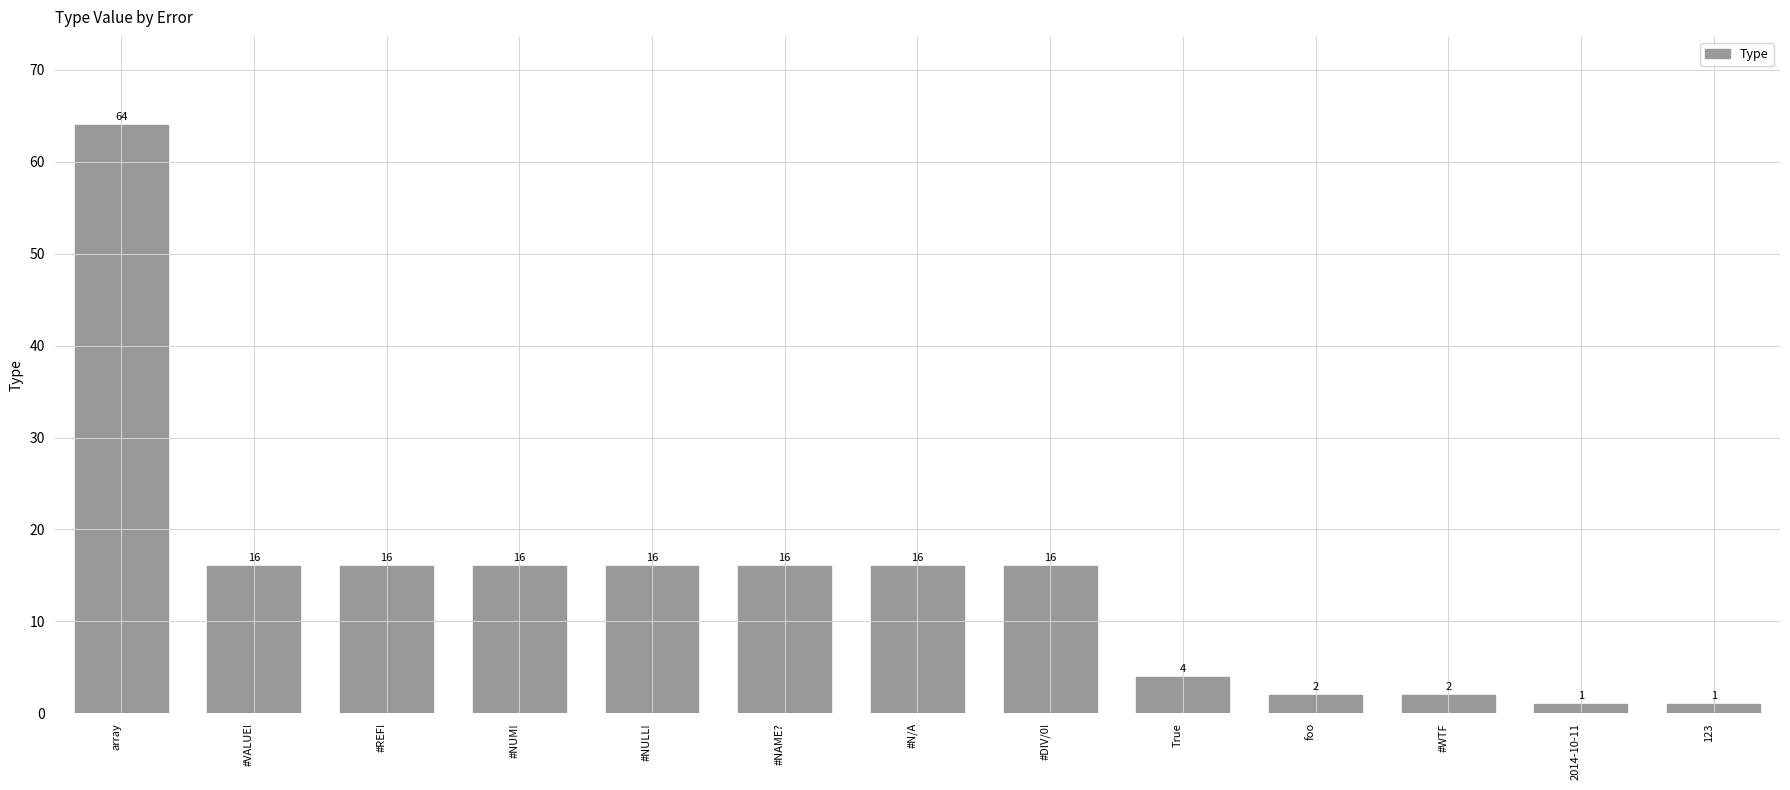

How many bars are there in total?

13